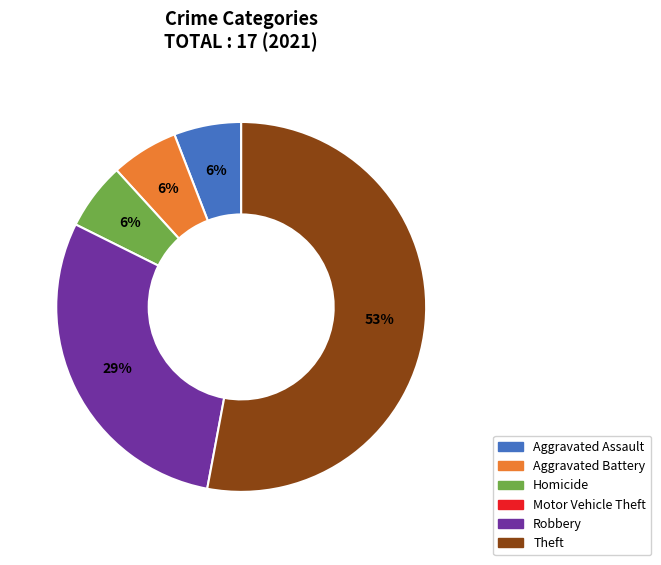

Count the number of slices in the pie.

5